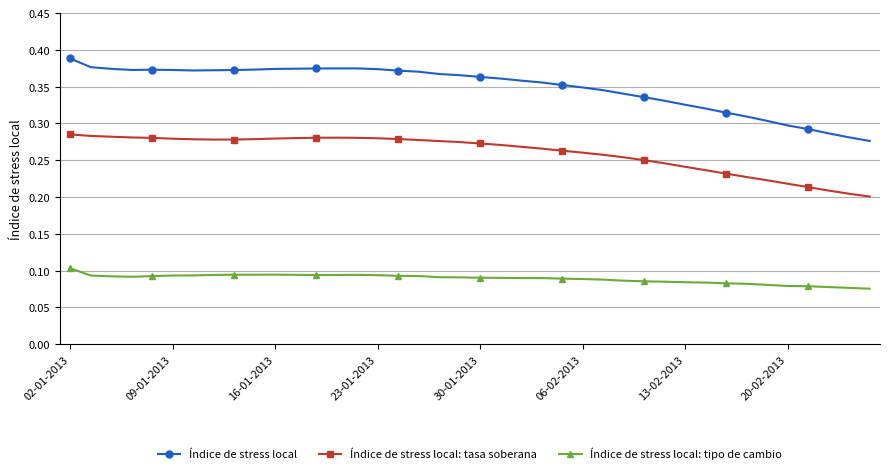

List the series in order of their overall mean, highest first.

Índice de stress local, Índice de stress local: tasa soberana, Índice de stress local: tipo de cambio